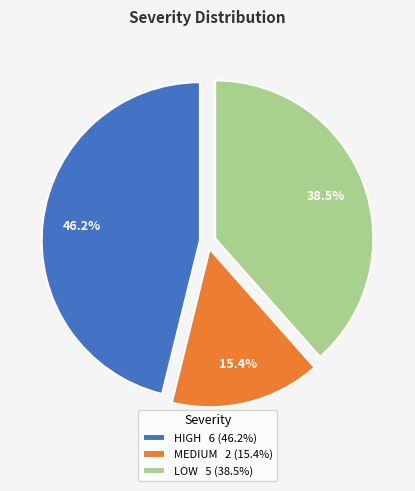

Does HIGH account for over 50% of the chart?

No